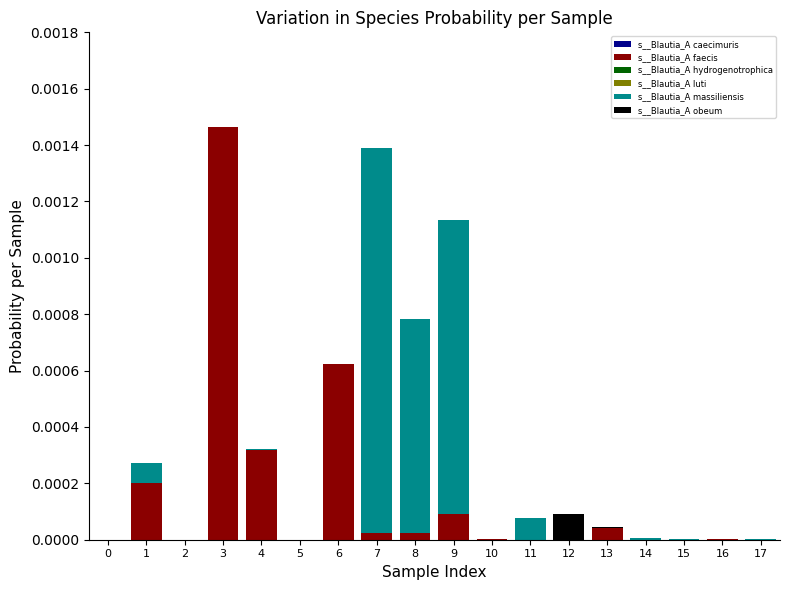

Are the bars horizontal?

No